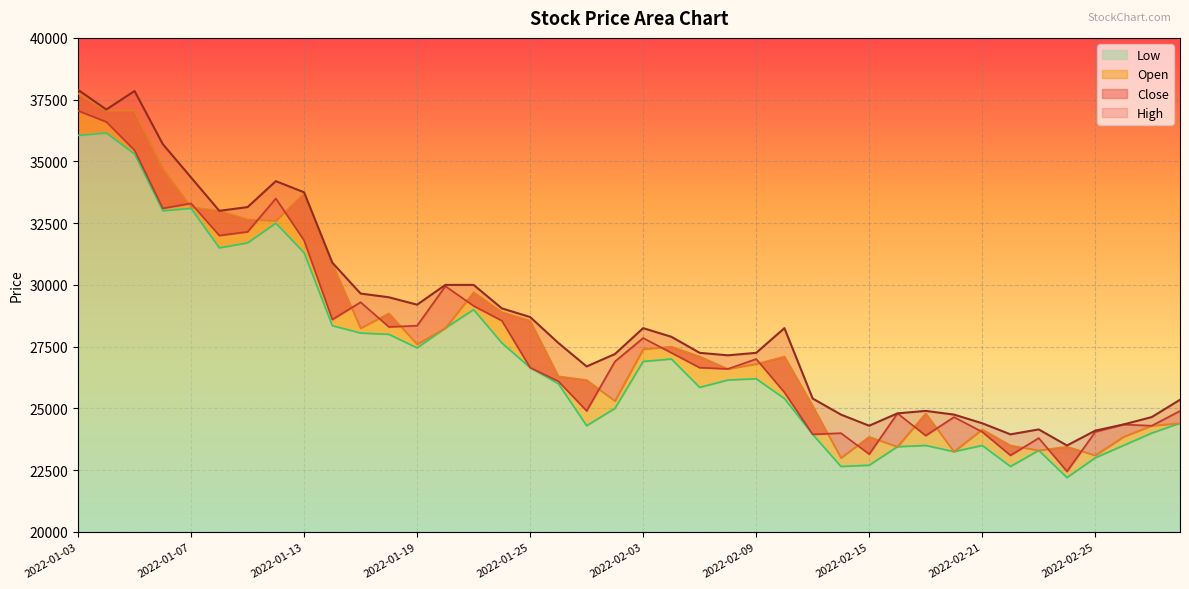

Which series has the widest spread of values?

Open